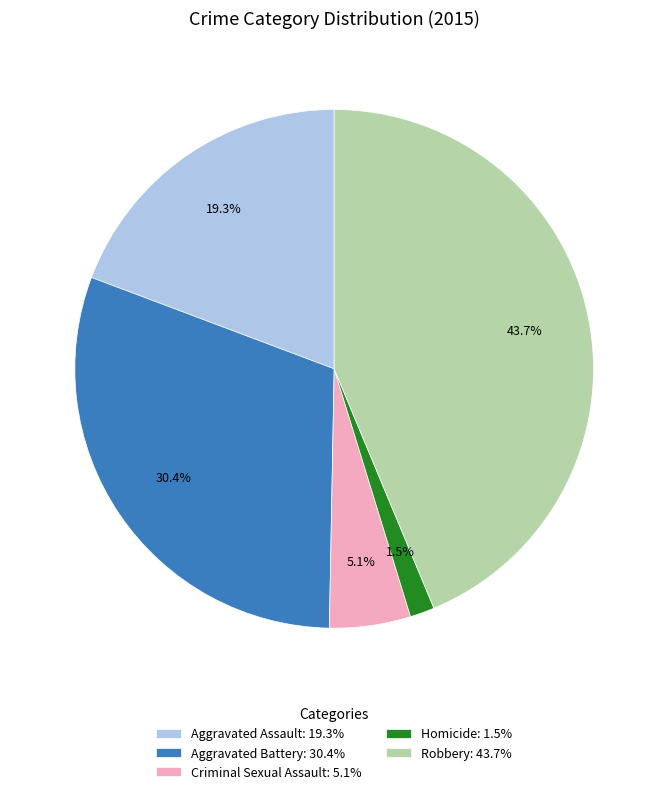

Is the sum of Criminal Sexual Assault and Homicide greater than half?

No